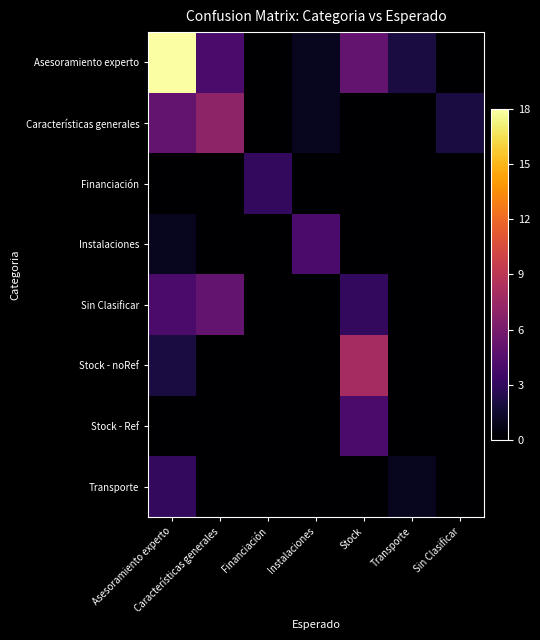

List the series in order of their peak value, lowest first.

Financiación, Transporte, Instalaciones, Stock - Ref, Sin Clasificar, Características generales, Stock - noRef, Asesoramiento experto